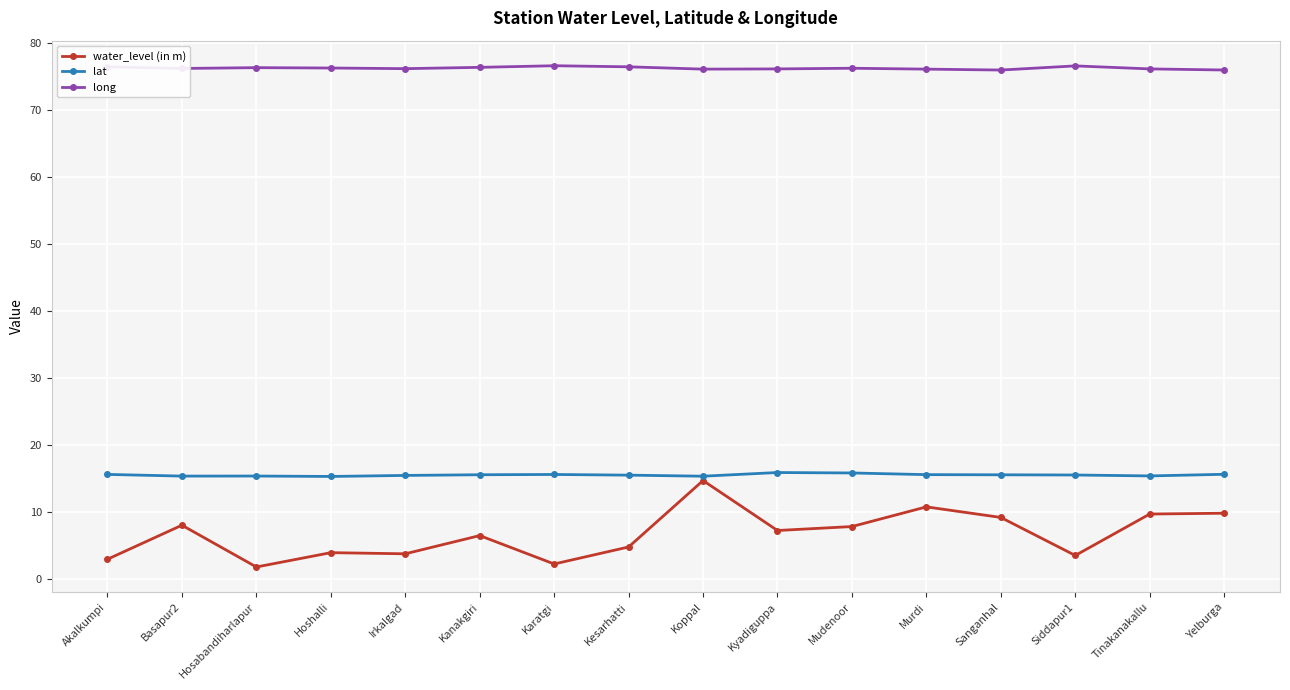

How many values in the water_level (in m) series exceed 7?

8